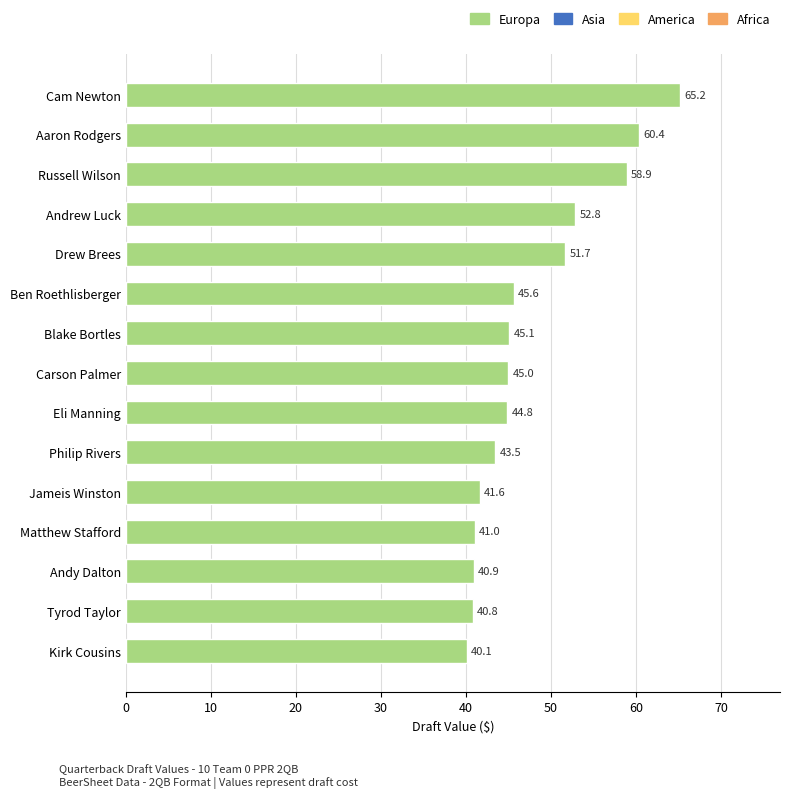

What is the sum of all values?

717.4